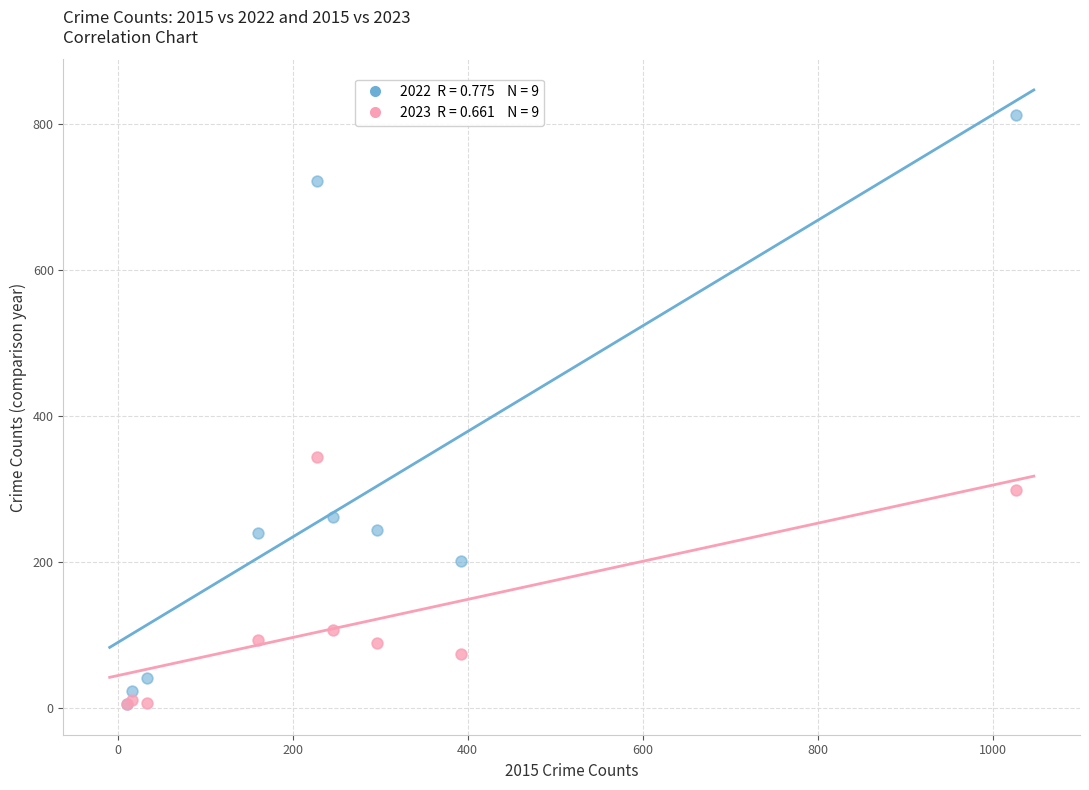

Across all series, what Y value is closest to 408?

343